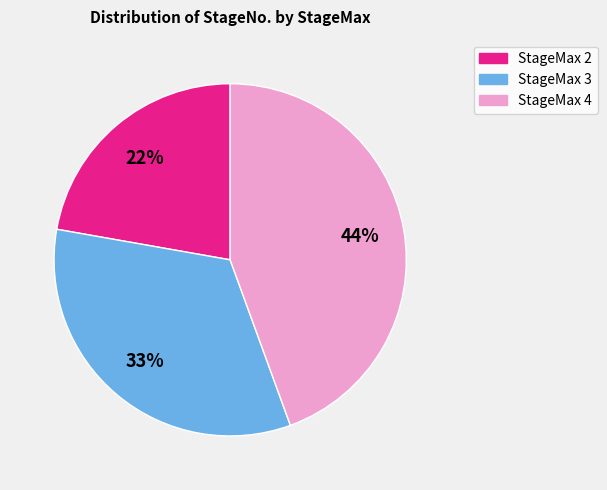

Rank the categories by value from highest to lowest.

StageMax 4, StageMax 3, StageMax 2